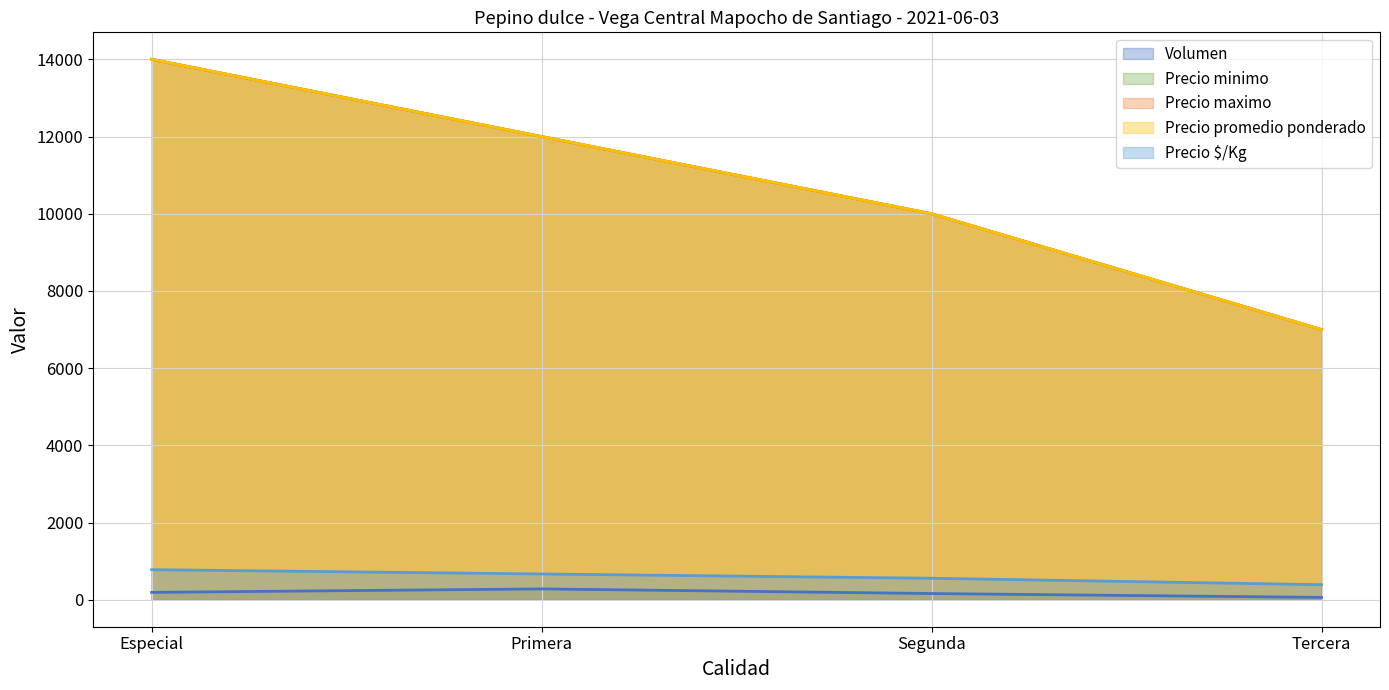

Reading left to right, extract all data points from this chart.

Volumen: 190	280	160	60
Precio minimo: 14000	12000	10000	7000
Precio maximo: 14000	12000	10000	7000
Precio promedio ponderado: 14000	12000	10000	7000
Precio $/Kg: 778	667	556	389